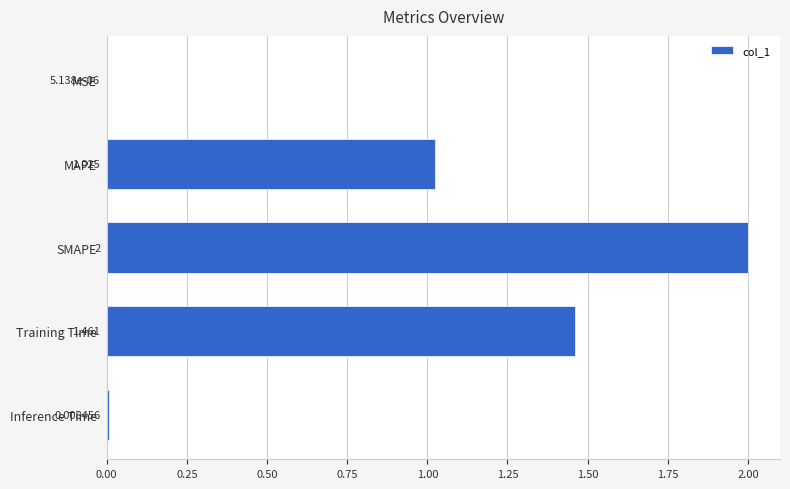

At which category does the chart reach its peak across all series?

SMAPE